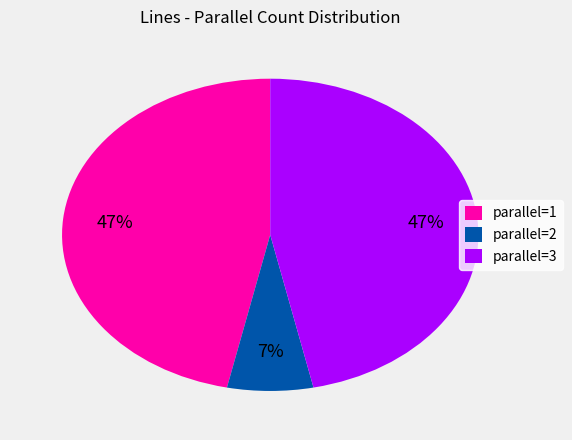

Which slice is the smallest?

parallel=2